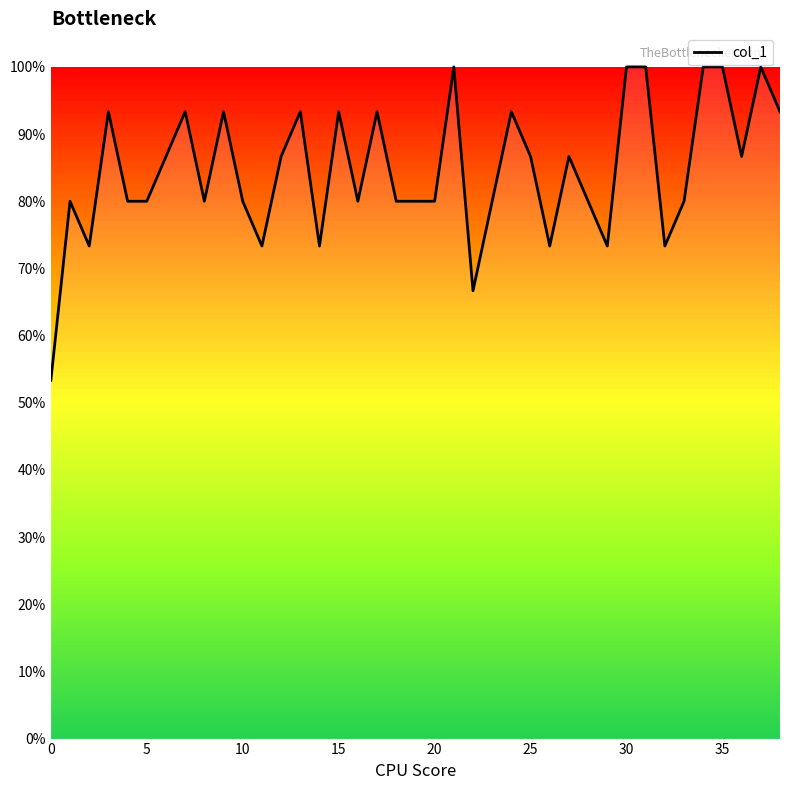

How many interior local valleys (lower than both neighbors) does the data have?

10